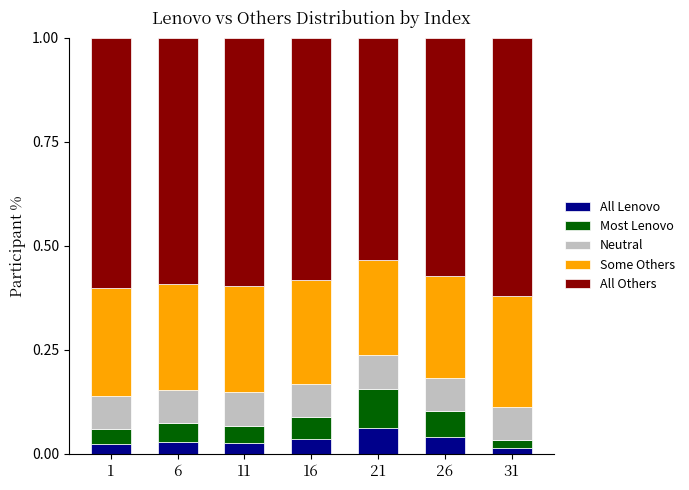

At which label does All Lenovo reach its peak?

21